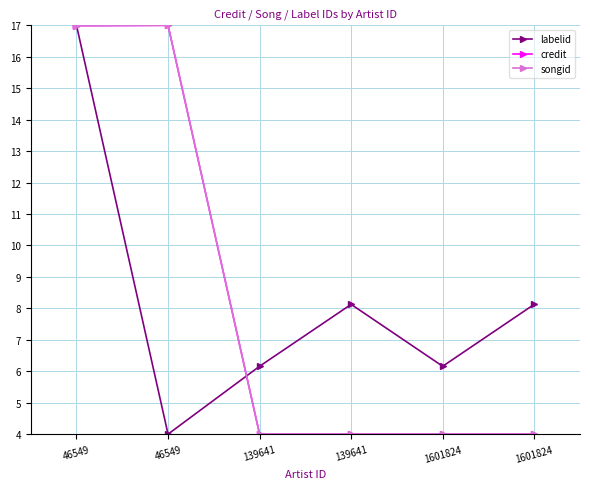

True or false: labelid has a value of 12.1 at 1601824.

False